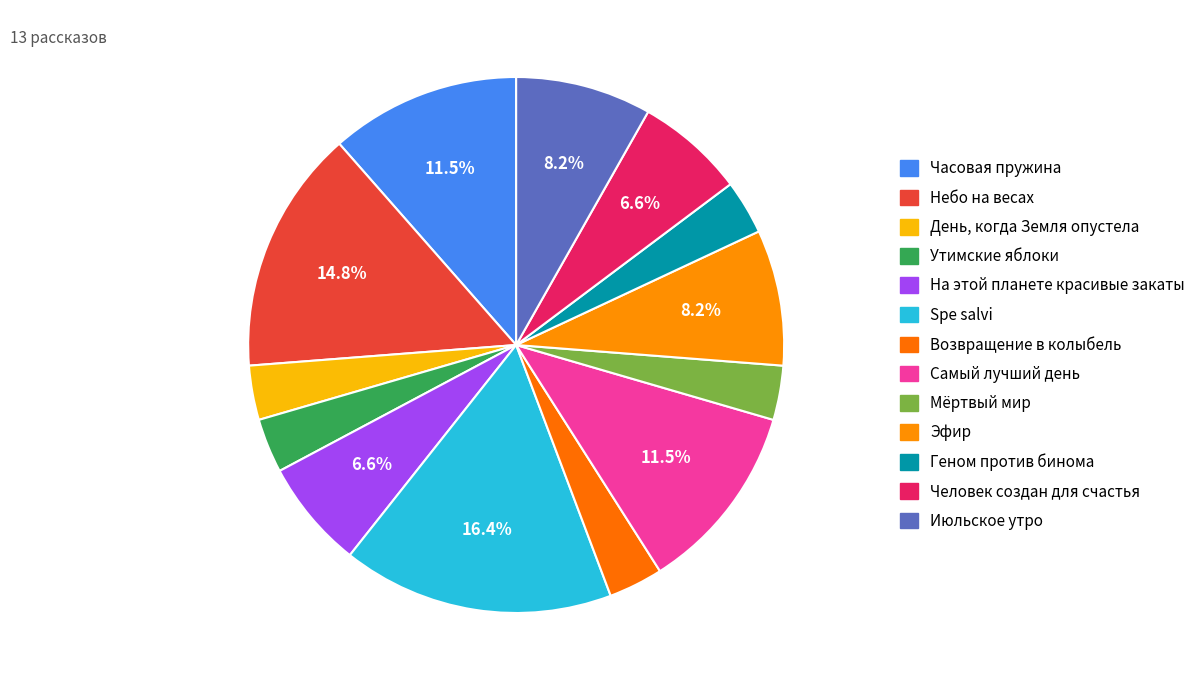

To the nearest percent, what portion does Мёртвый мир represent?

3%